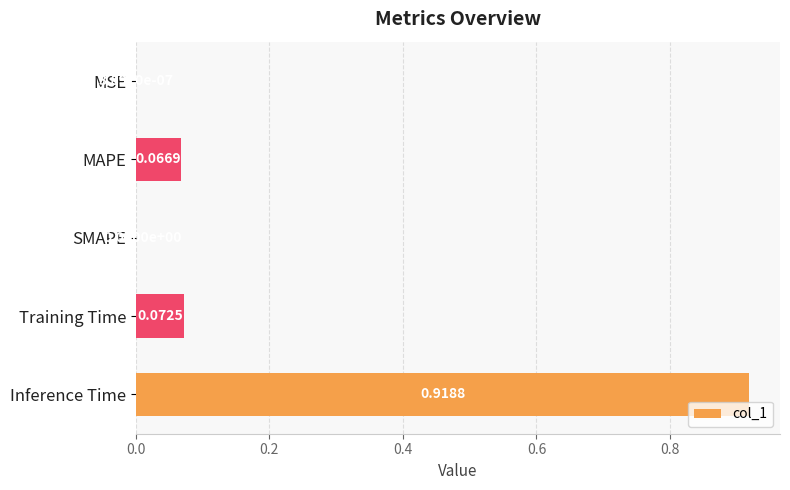

How many values are above zero?

4